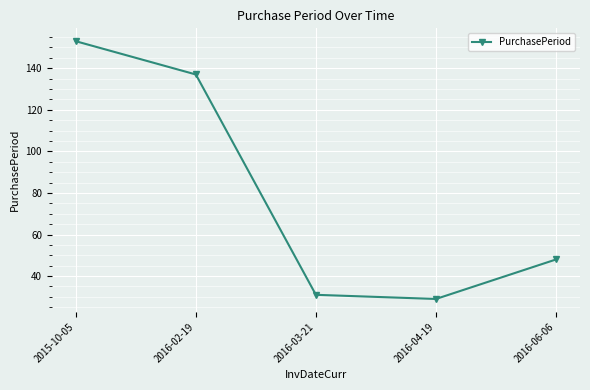

List the labels in order of value, largest first.

2015-10-05, 2016-02-19, 2016-06-06, 2016-03-21, 2016-04-19